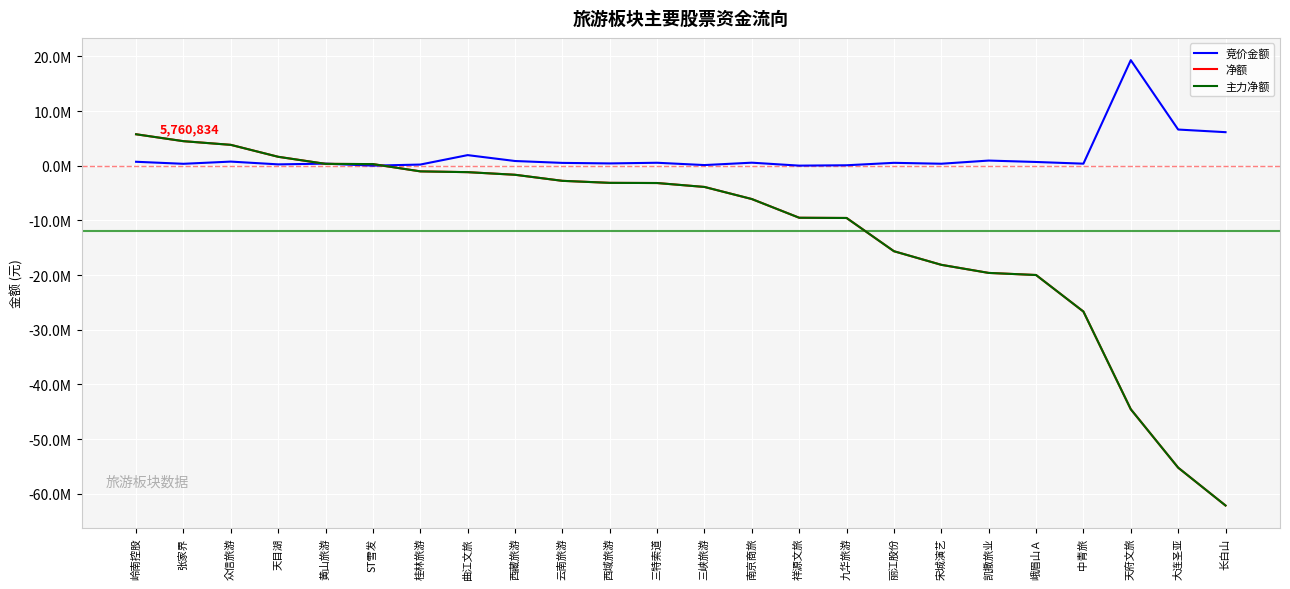

True or false: 净额 and 主力净额 cross at least once.

False